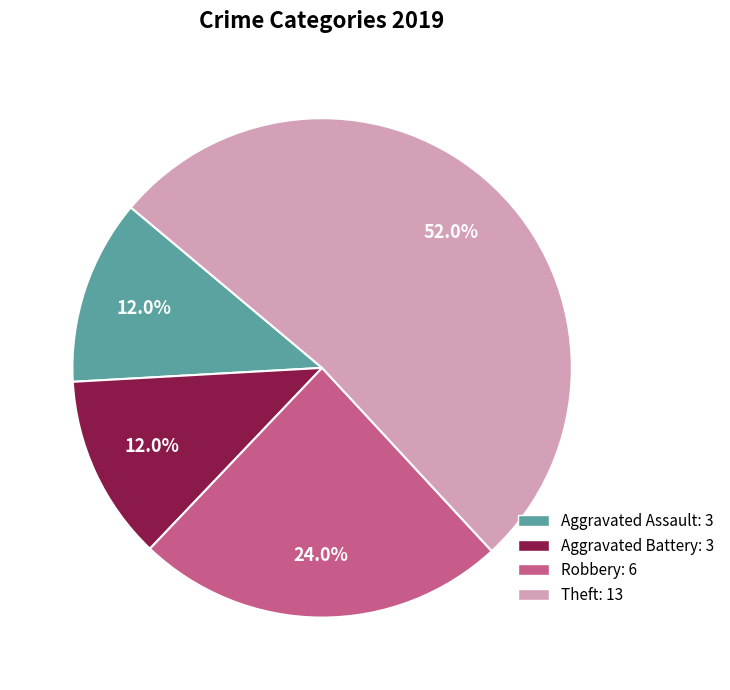

Does any single category account for the majority?

Yes